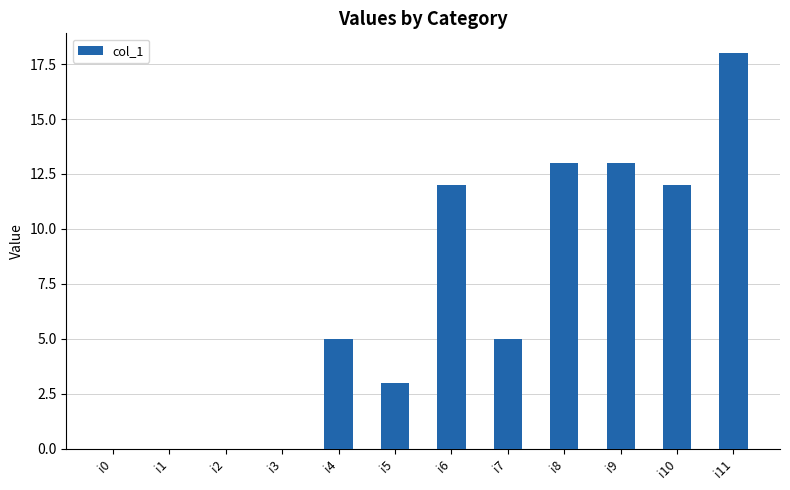

What is the sum of all values?

81